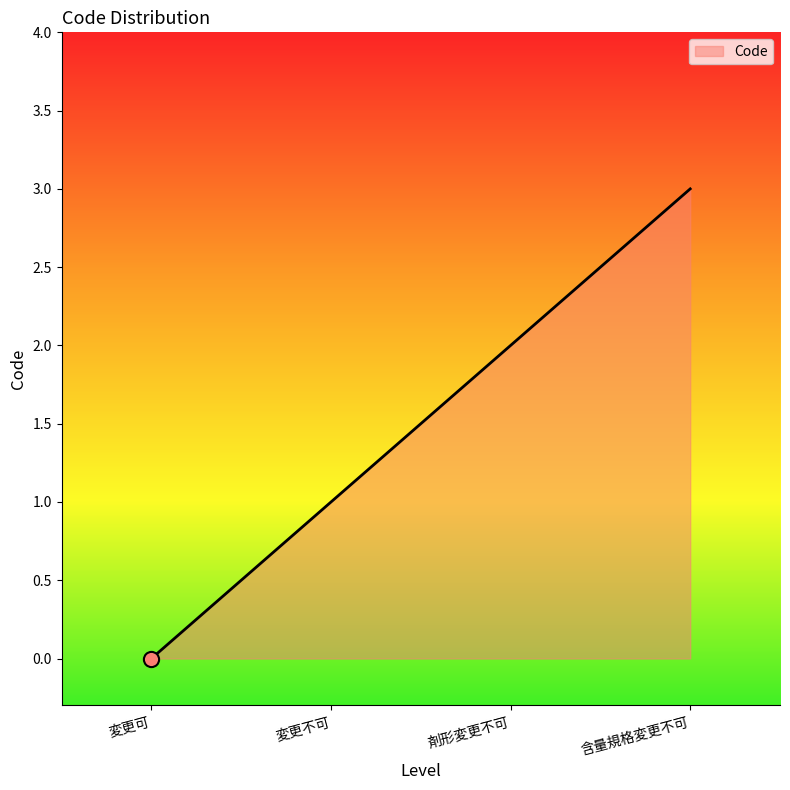

What is the difference between the maximum and minimum values?

3.0